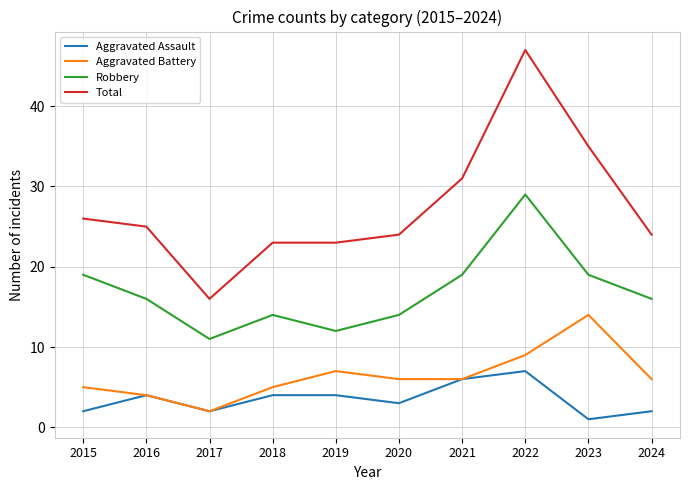

Reading left to right, what are all the values shown in this chart?

Aggravated Assault: 2015=2	2016=4	2017=2	2018=4	2019=4	2020=3	2021=6	2022=7	2023=1	2024=2
Aggravated Battery: 2015=5	2016=4	2017=2	2018=5	2019=7	2020=6	2021=6	2022=9	2023=14	2024=6
Robbery: 2015=19	2016=16	2017=11	2018=14	2019=12	2020=14	2021=19	2022=29	2023=19	2024=16
Total: 2015=26	2016=25	2017=16	2018=23	2019=23	2020=24	2021=31	2022=47	2023=35	2024=24